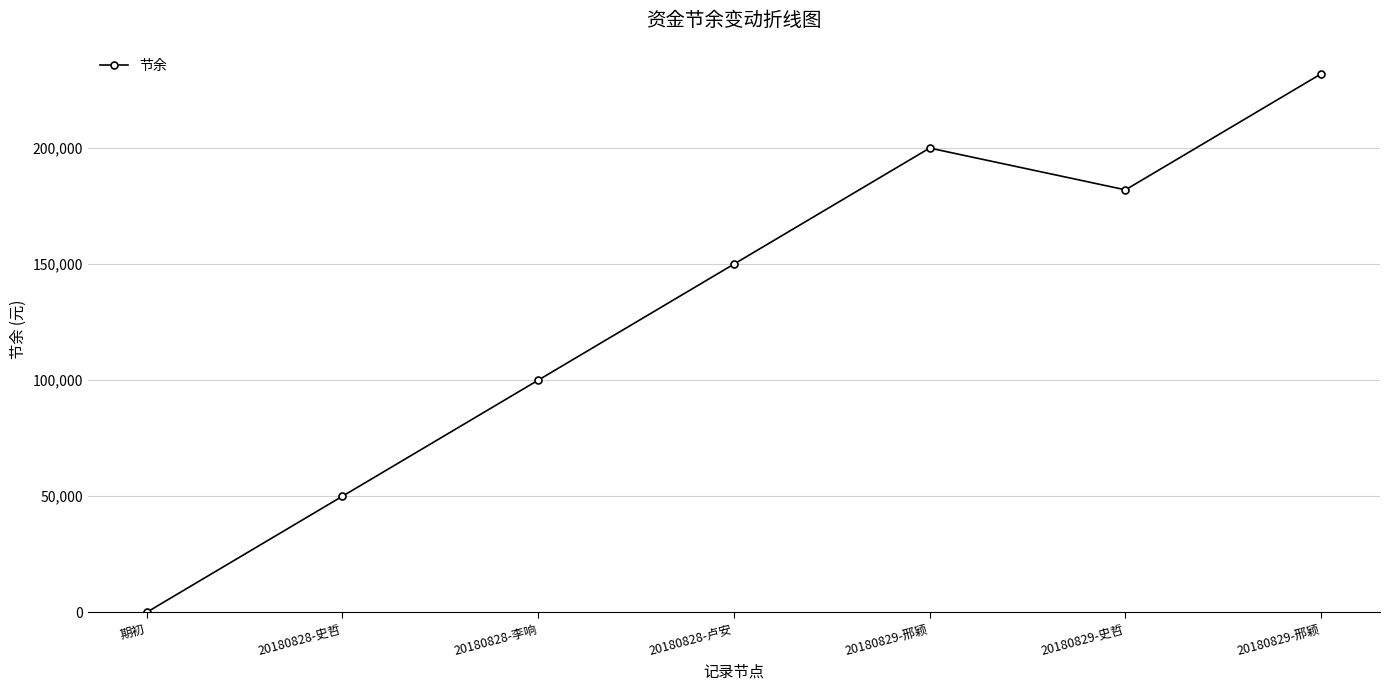

Count the number of data series in this chart.

1